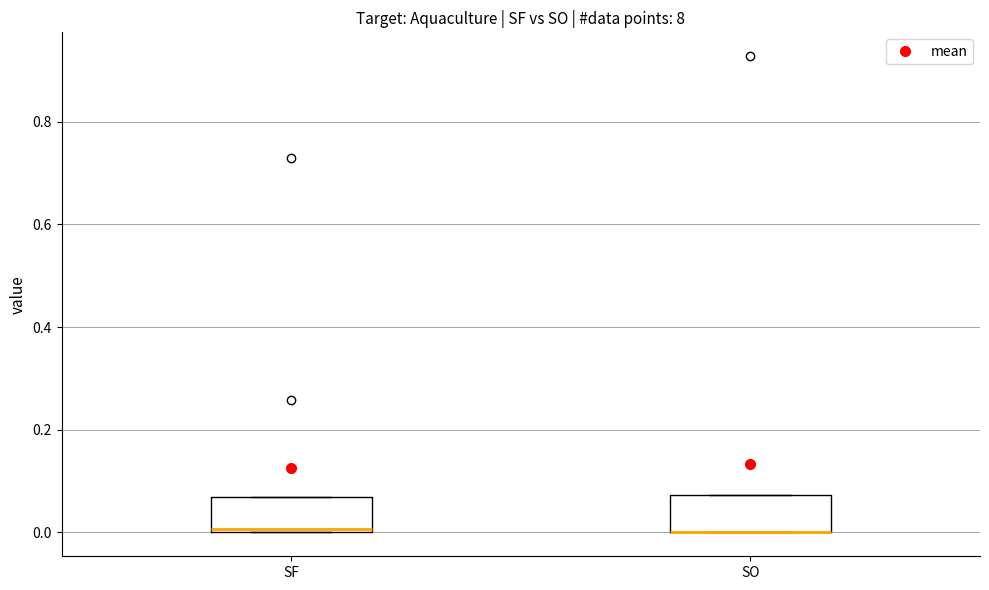

Where is the upper edge of the box for SF on the y-axis? The values are not printed on the chart, so give them approximately, as read against the axis.

0.06